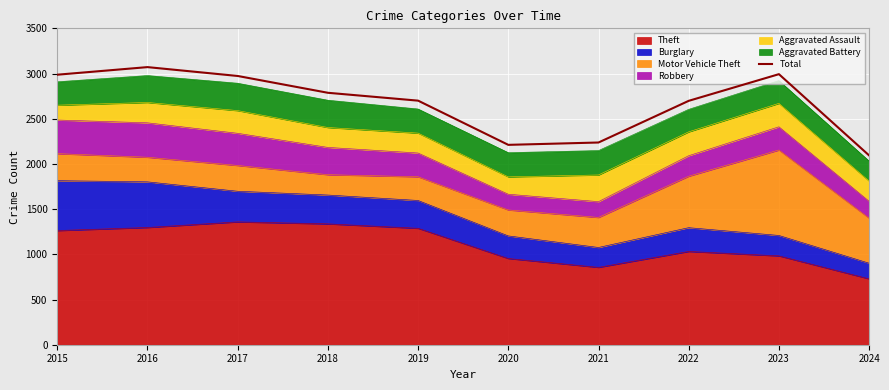

How many categories are shown in the chart?

10